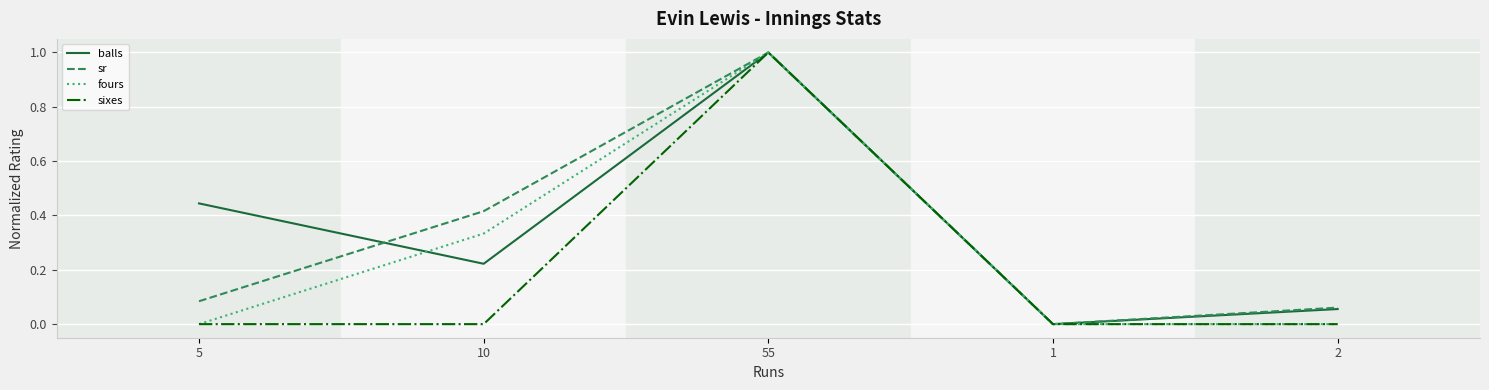

What is the approximate value of balls at 55?

1.0